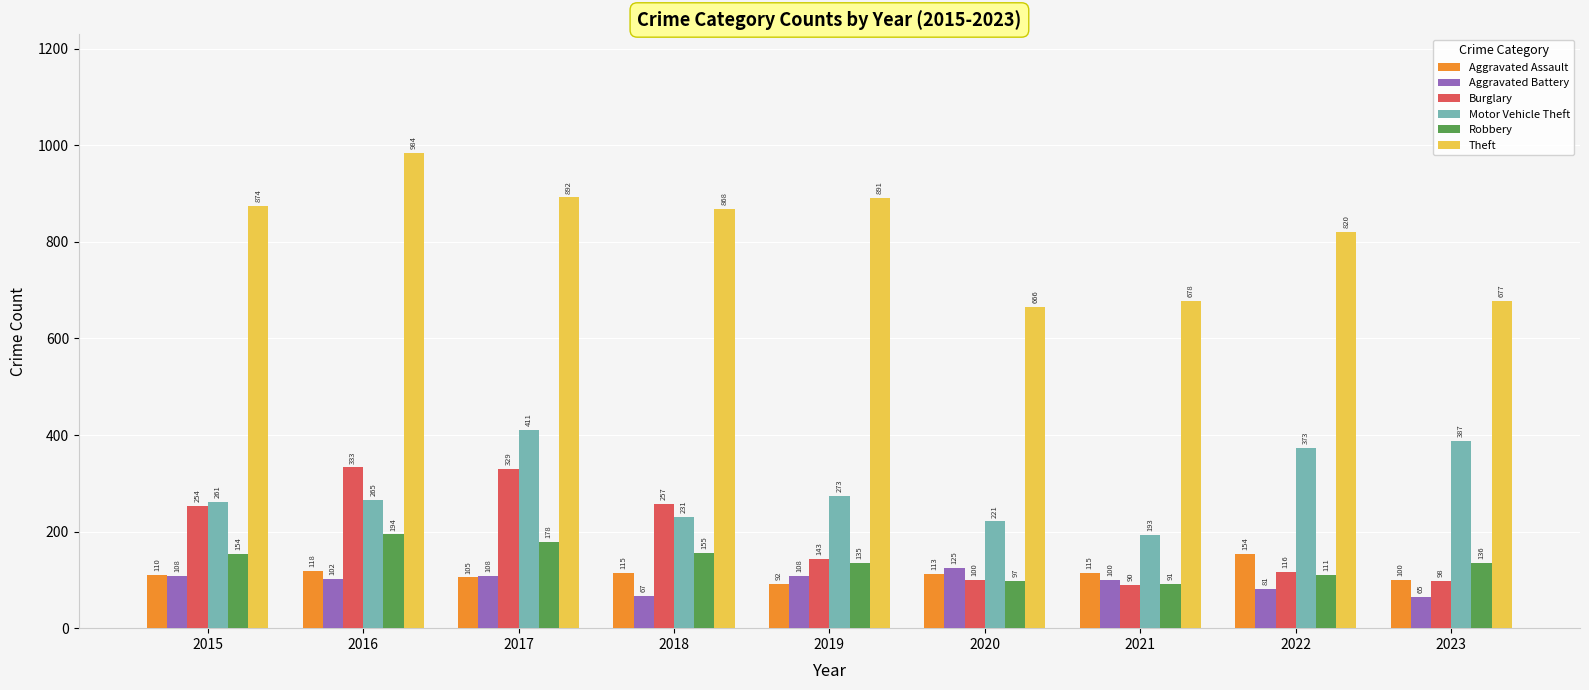

At which label is Burglary closest to 211?

2015